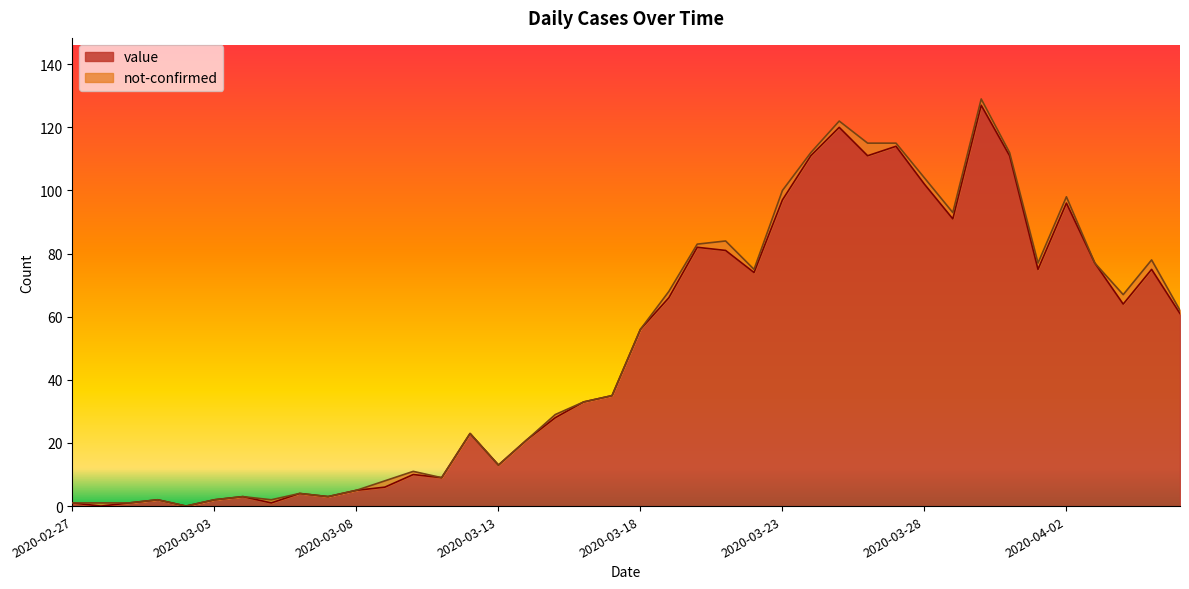

How many interior local peaks (higher than both neighbors) does the data have?

11